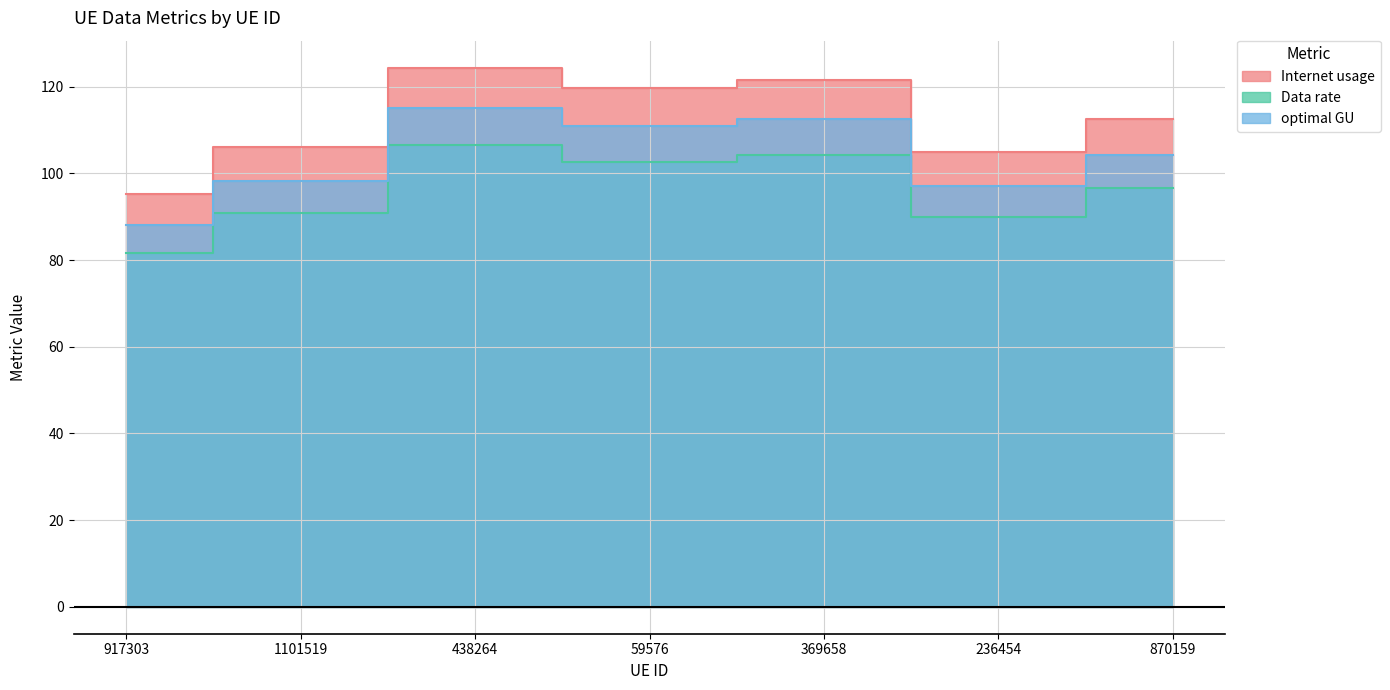

List the labels in order of Data rate value, smallest first.

917303, 236454, 1101519, 870159, 59576, 369658, 438264